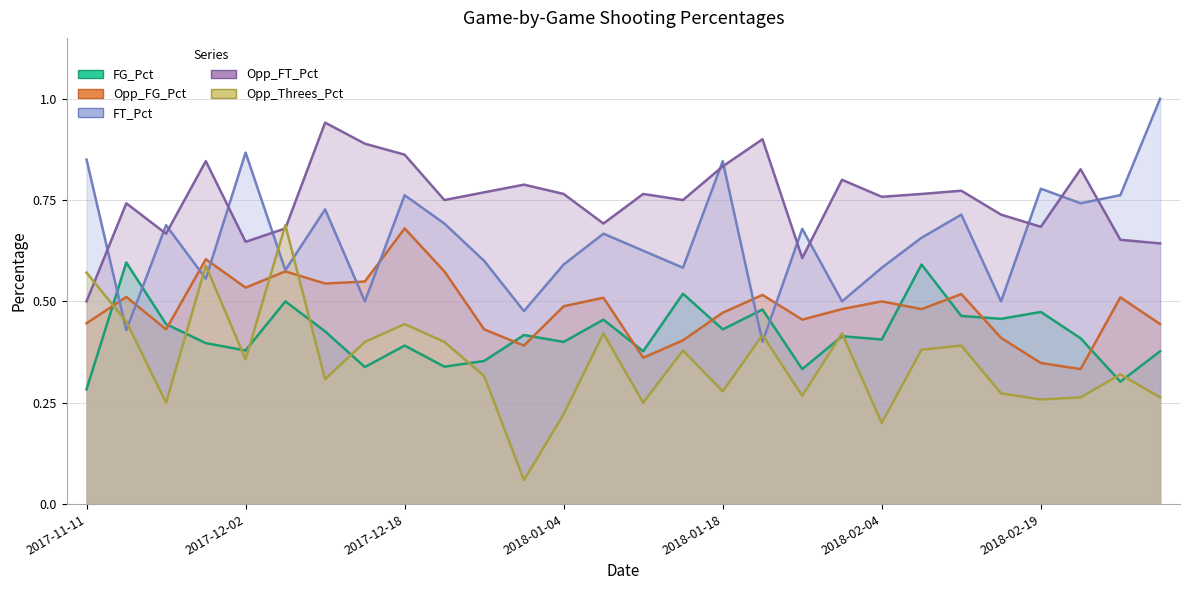

What is the label of the 24th point from the right?

2017-12-02